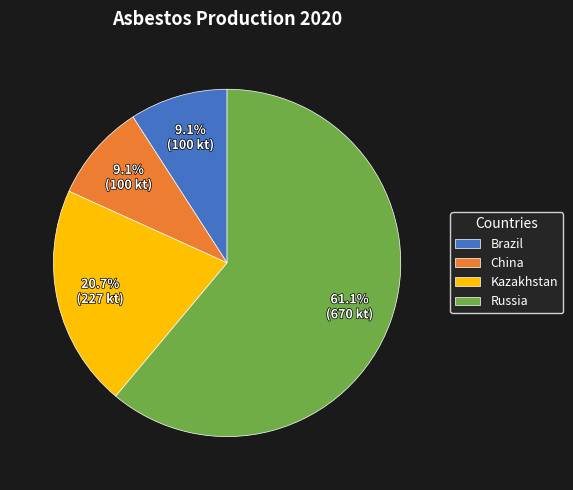

Is there a majority slice in this chart?

Yes